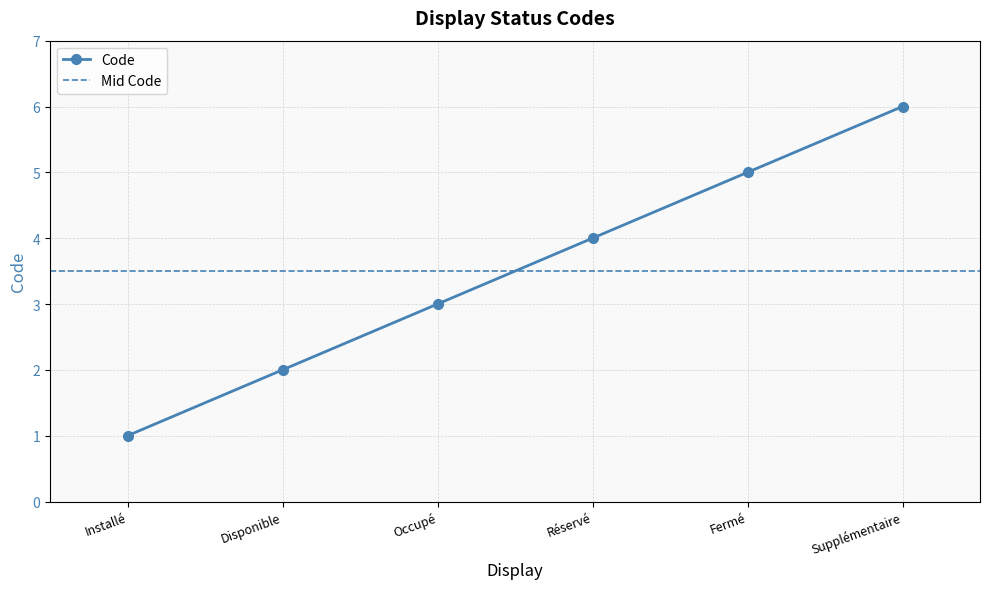

What is the greatest value displayed?

6